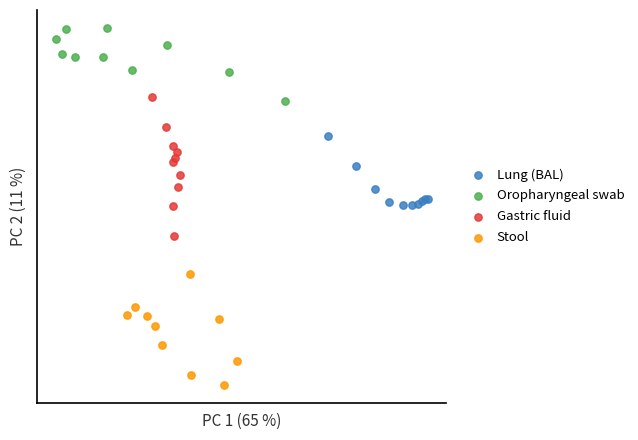

Which series has the largest Y range (max minus min)?

Gastric fluid